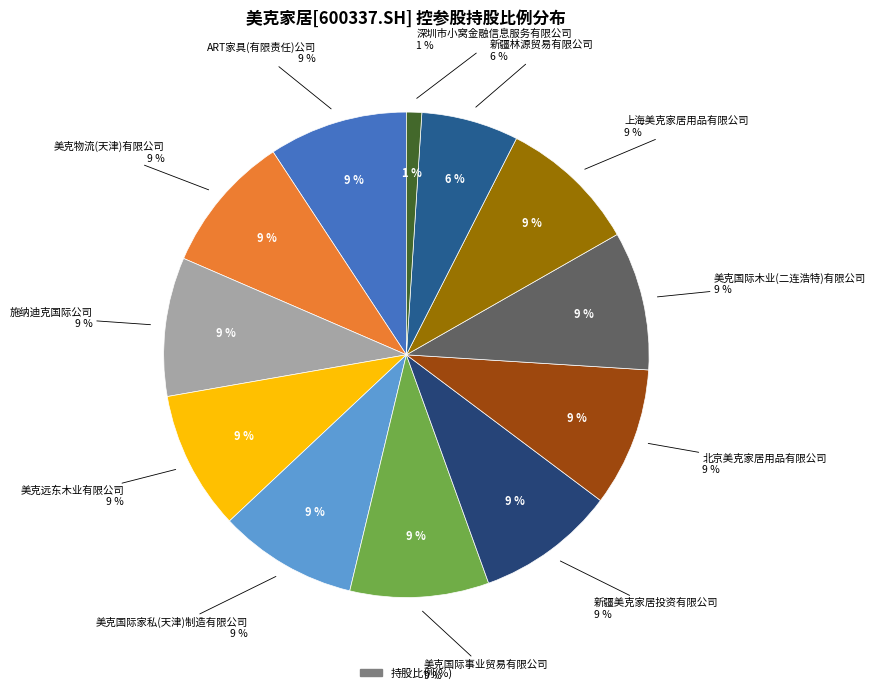

To the nearest percent, what is the difference between the largest and smallest slice percentages?

8%